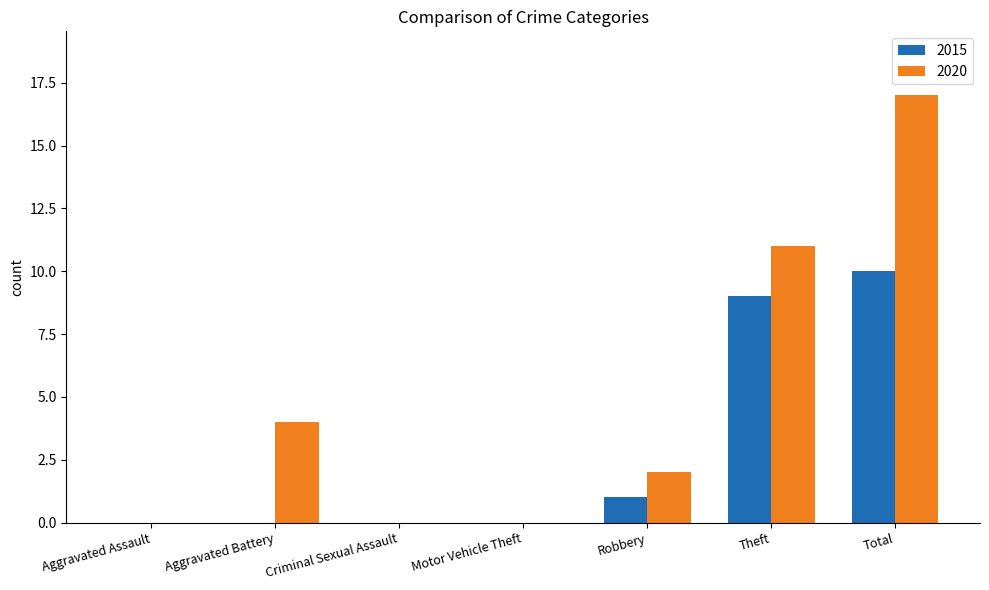

What is the sum of all 2015 values?

20